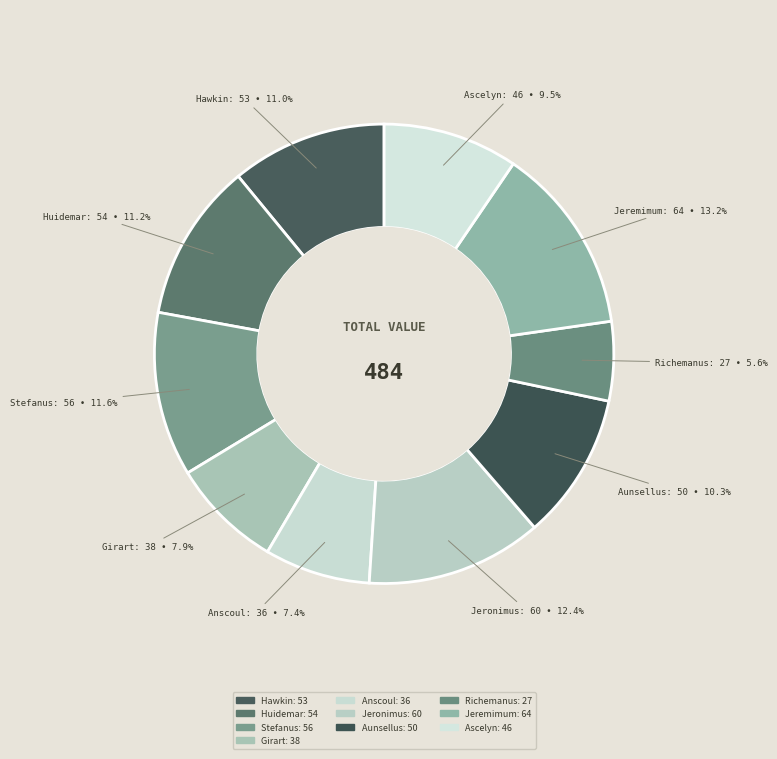

What portion of the pie excludes Richemanus?

94.4%